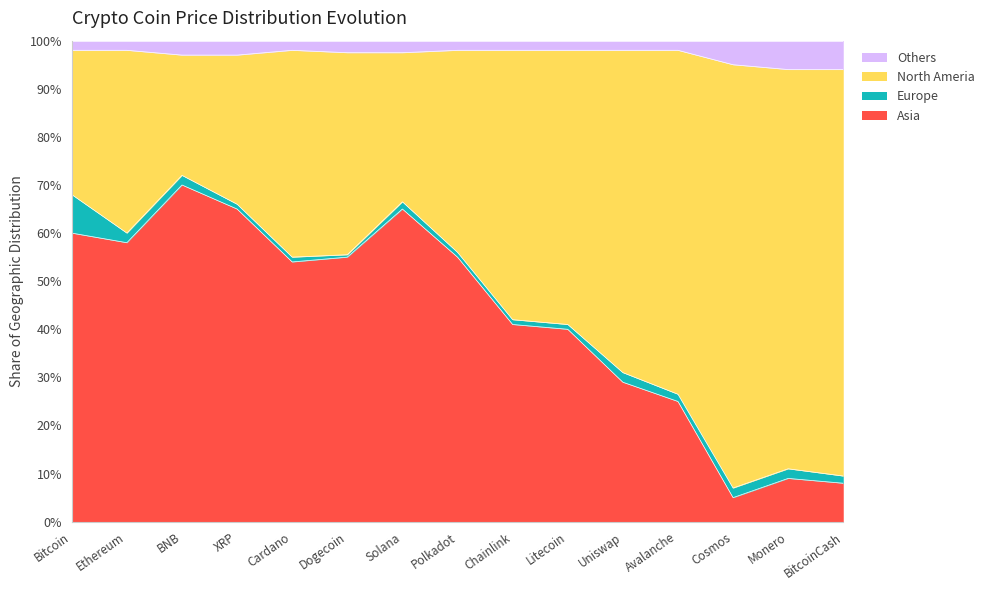

At which label is Asia closest to 37?

Litecoin